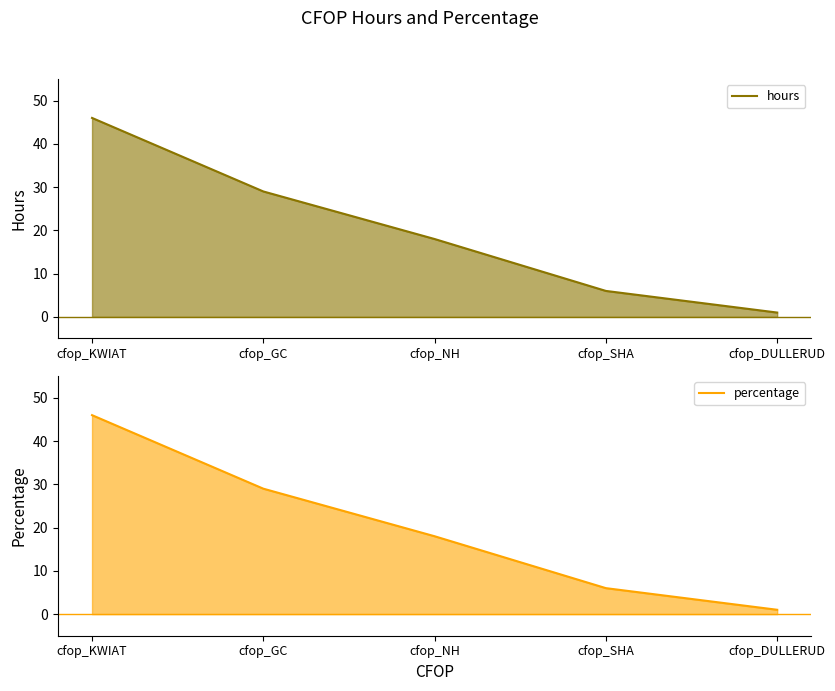

True or false: percentage has more than 1 interior local peaks.

False